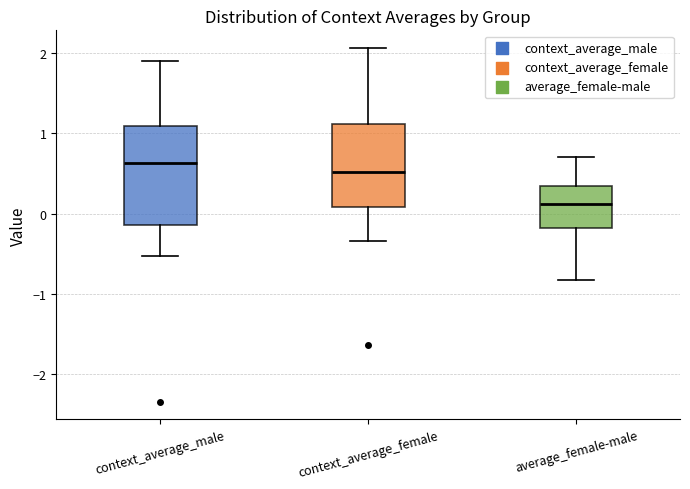

Reading left to right, read every box against the y-axis: the position of its median line, the range the box covers, and the ends of its whiskers. The values are not printed on the chart, so give them approximately, as read against the axis.

context_average_male: median 0.6, box -0.1 to 1.1, whiskers -0.5 to 1.9
context_average_female: median 0.5, box 0.1 to 1.1, whiskers -0.3 to 2.1
average_female-male: median 0.1, box -0.2 to 0.3, whiskers -0.8 to 0.7